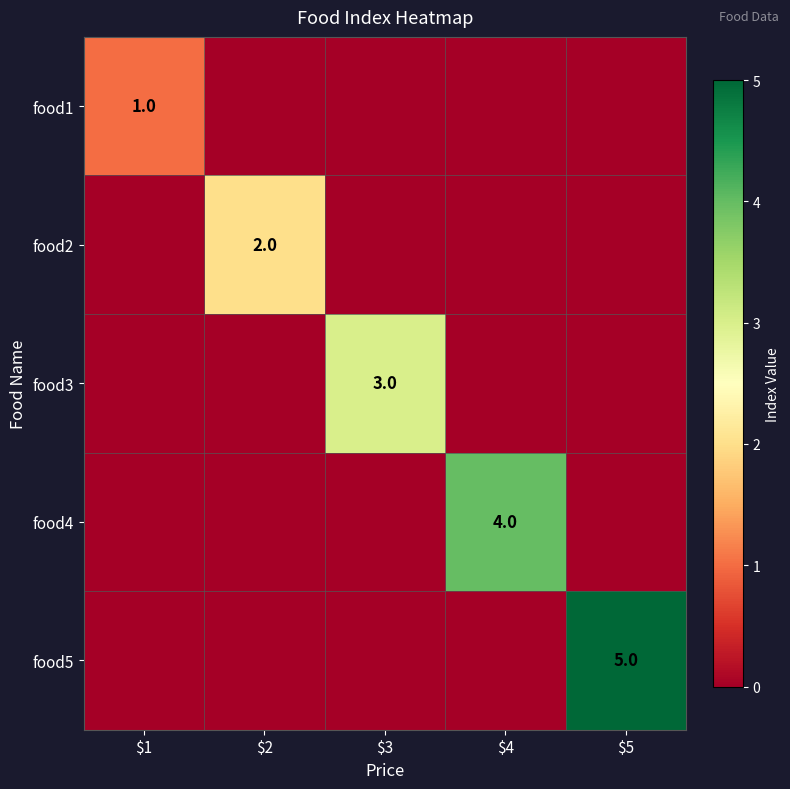

What is the difference between the highest and lowest values at $5?

5